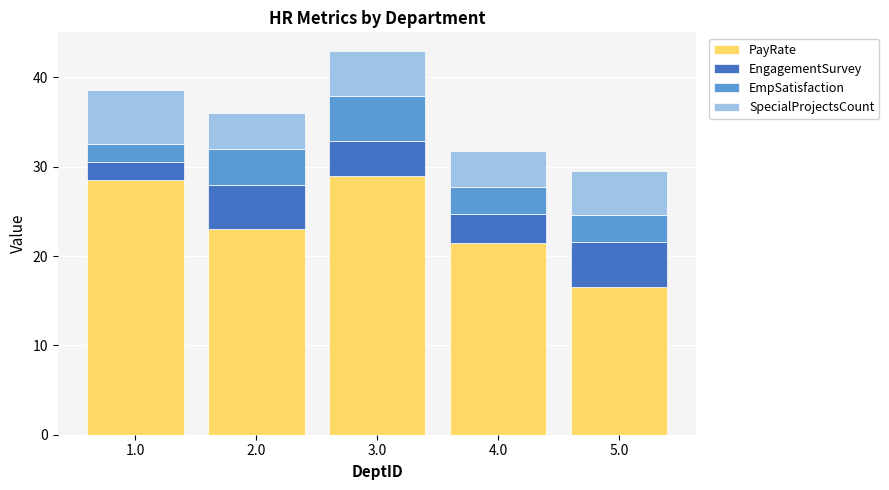

Reading left to right, transcribe the values for PayRate.

28.5	23.0	29.0	21.5	16.6